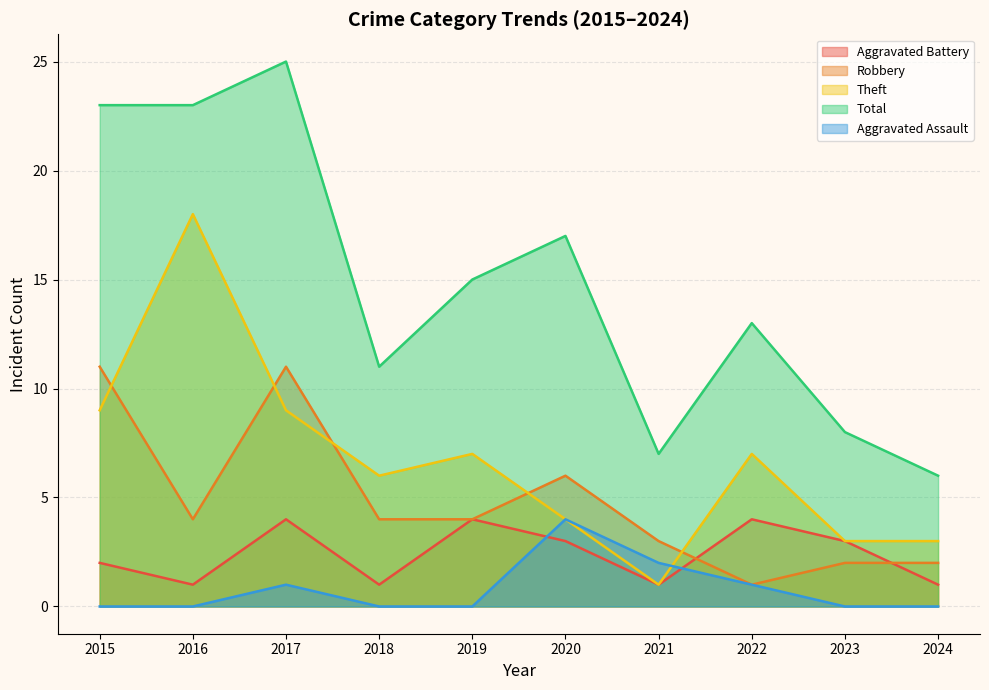

How many intersections are there between Aggravated Battery and Aggravated Assault?

2